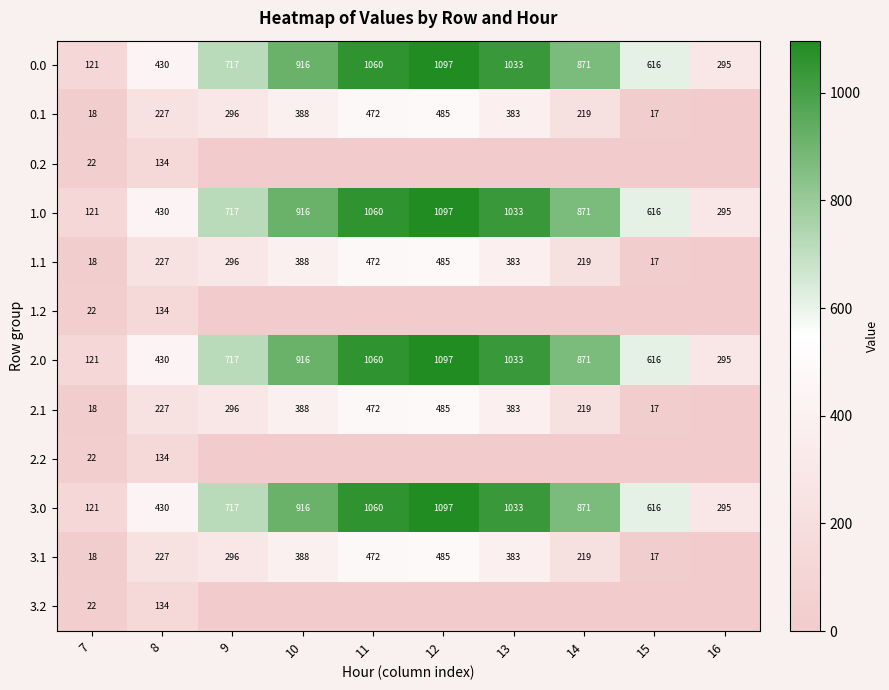

How many data points does each series have?

10